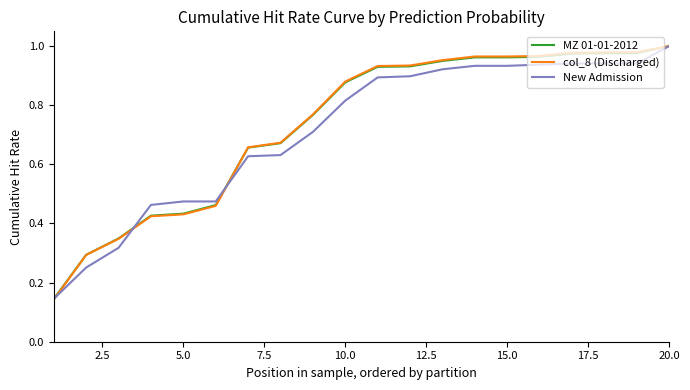

Which series has the widest spread of values?

col_8 (Discharged)